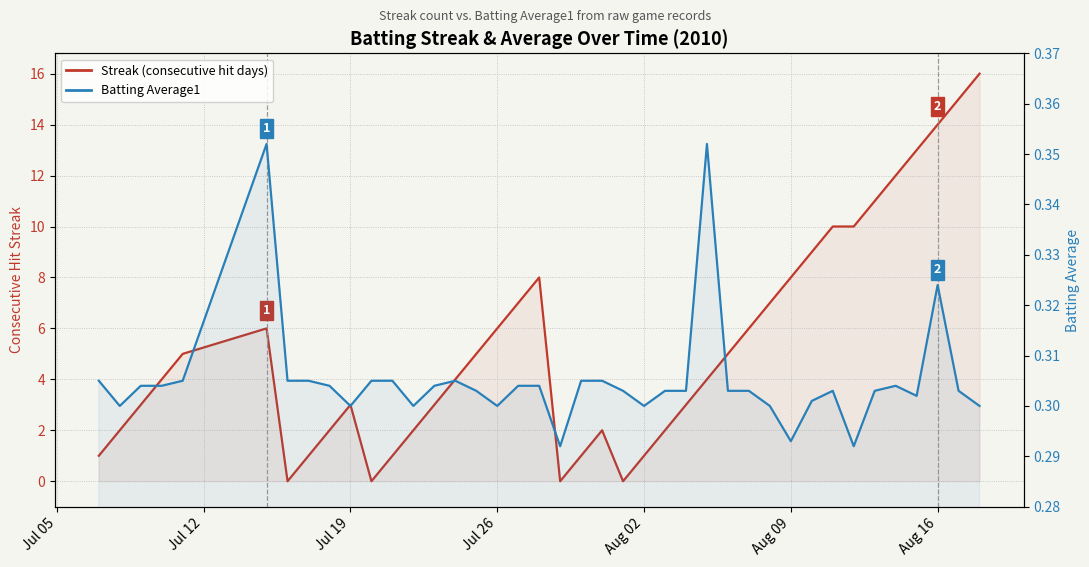

True or false: Batting Average1 and Streak (consecutive hit days) intersect in this chart.

True